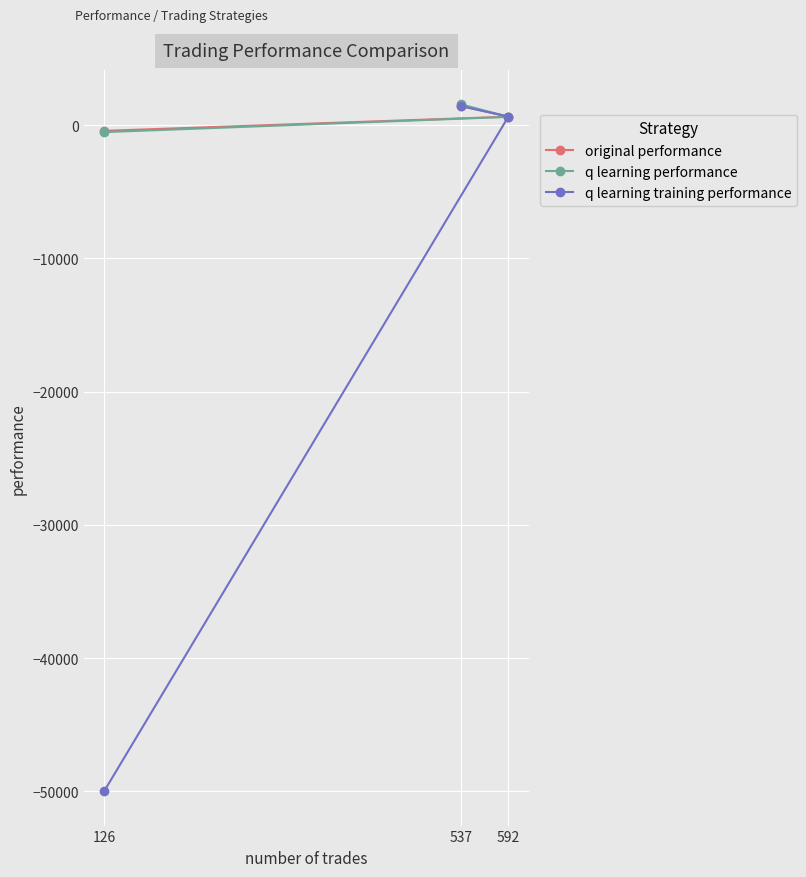

What is the difference between the highest and lowest values at 537?

143.0